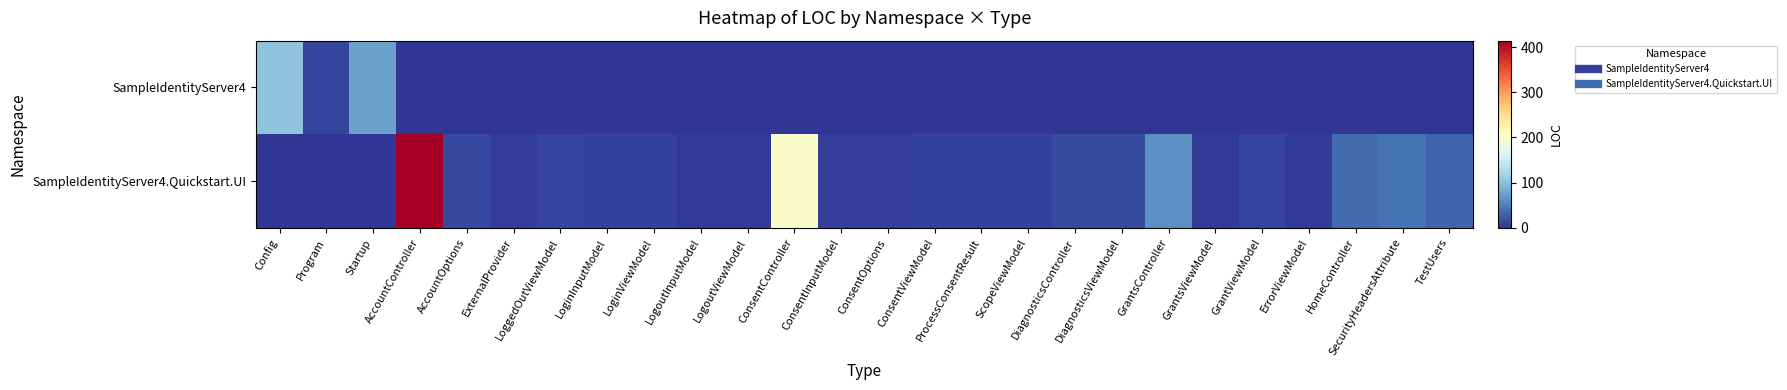

Reading left to right, what are all the values shown in this chart?

SampleIdentityServer4: Config=104	Program=11	Startup=75	AccountController=0	AccountOptions=0	ExternalProvider=0	LoggedOutViewModel=0	LoginInputModel=0	LoginViewModel=0	LogoutInputModel=0	LogoutViewModel=0	ConsentController=0	ConsentInputModel=0	ConsentOptions=0	ConsentViewModel=0	ProcessConsentResult=0	ScopeViewModel=0	DiagnosticsController=0	DiagnosticsViewModel=0	GrantsController=0	GrantsViewModel=0	GrantViewModel=0	ErrorViewModel=0	HomeController=0	SecurityHeadersAttribute=0	TestUsers=0
SampleIdentityServer4.Quickstart.UI: Config=0	Program=0	Startup=0	AccountController=414	AccountOptions=13	ExternalProvider=5	LoggedOutViewModel=10	LoginInputModel=9	LoginViewModel=9	LogoutInputModel=4	LogoutViewModel=4	ConsentController=199	ConsentInputModel=7	ConsentOptions=8	ConsentViewModel=9	ProcessConsentResult=9	ScopeViewModel=9	DiagnosticsController=15	DiagnosticsViewModel=16	GrantsController=63	GrantsViewModel=4	GrantViewModel=11	ErrorViewModel=4	HomeController=37	SecurityHeadersAttribute=42	TestUsers=31